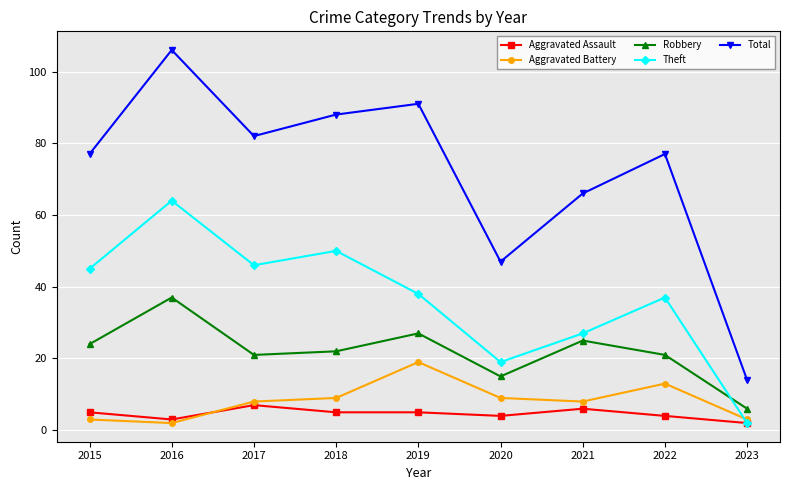

How many times do Aggravated Assault and Aggravated Battery cross each other?

1